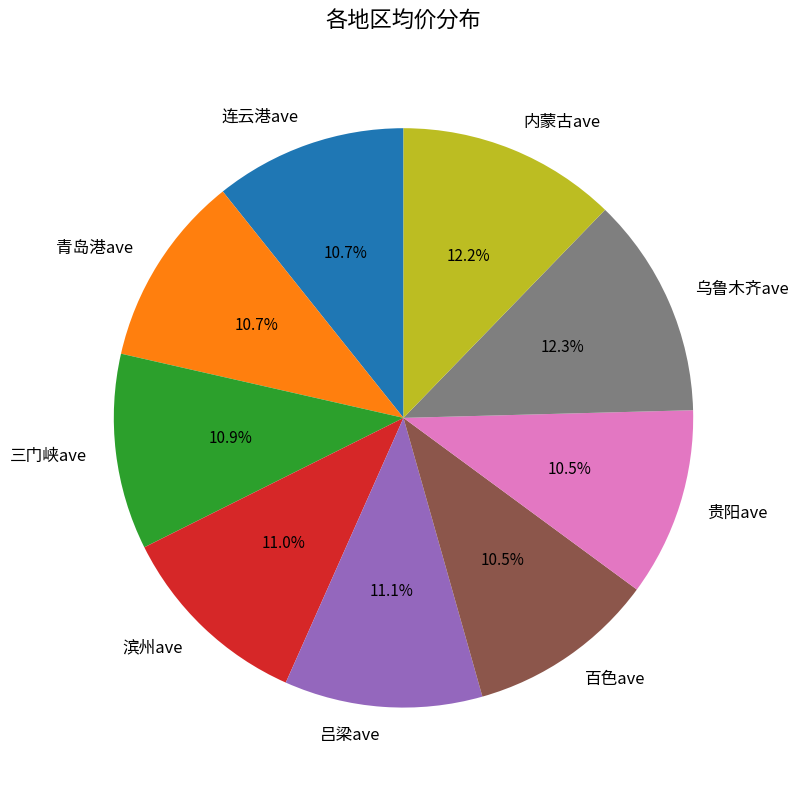

Is 乌鲁木齐ave the majority of the pie?

No